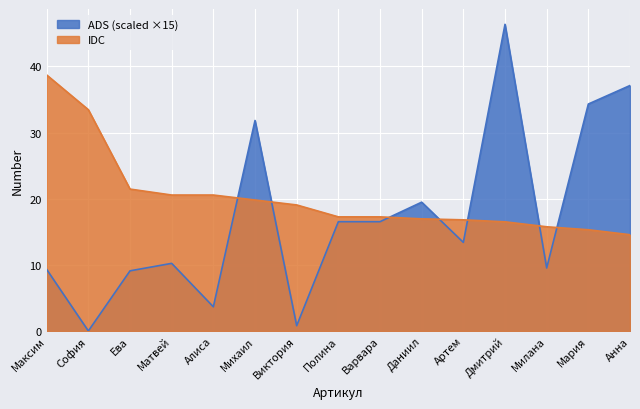

How many lines are shown in the chart?

2